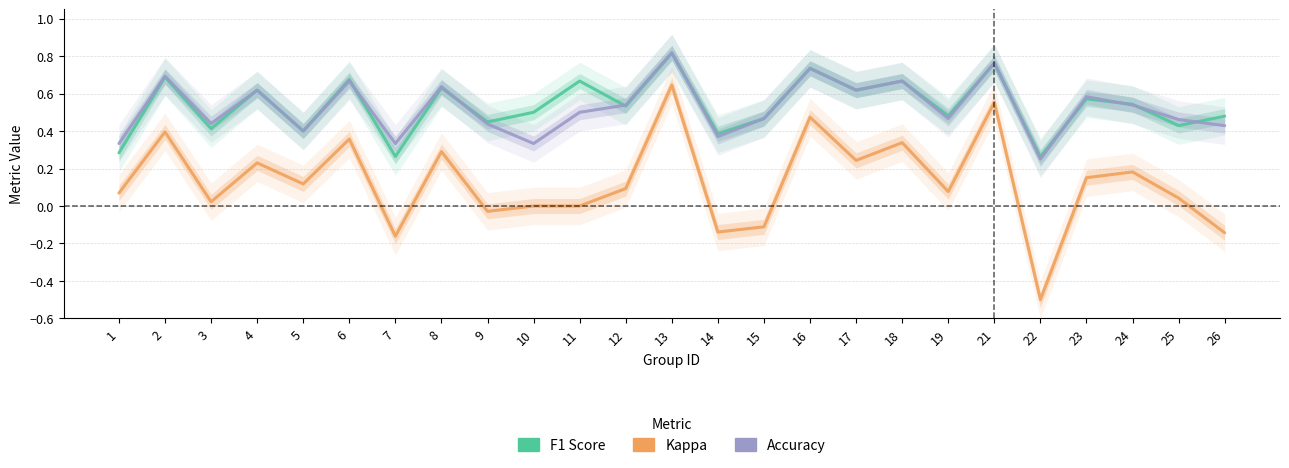

What is the difference between the maximum and minimum values in the kappa series?

1.1